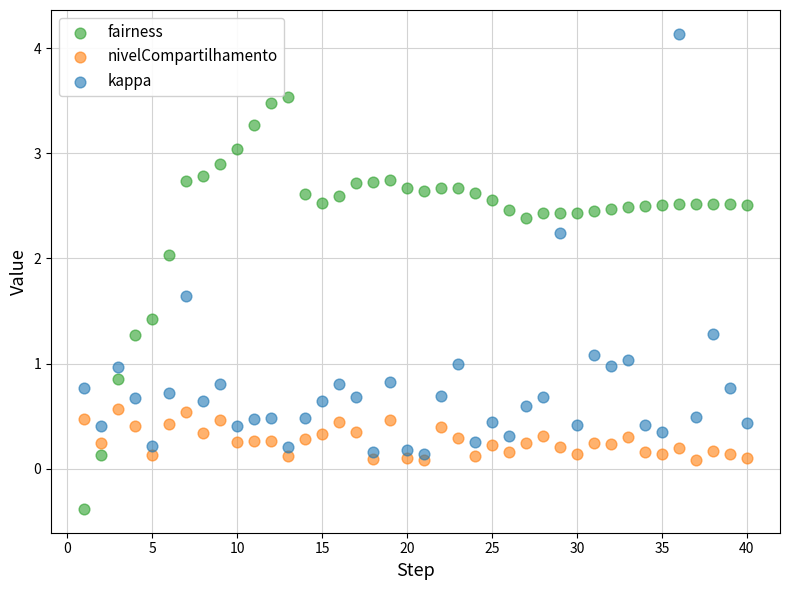

Which series has the largest Y range (max minus min)?

kappa